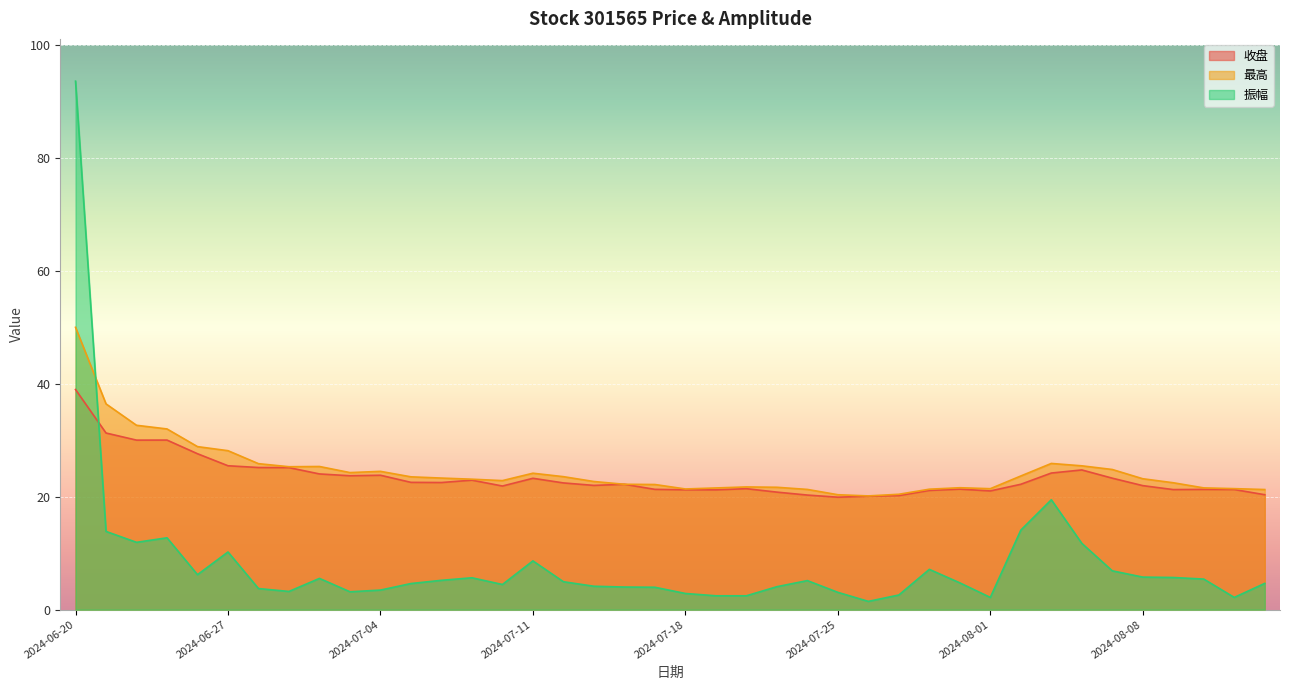

How many lines are shown in the chart?

3